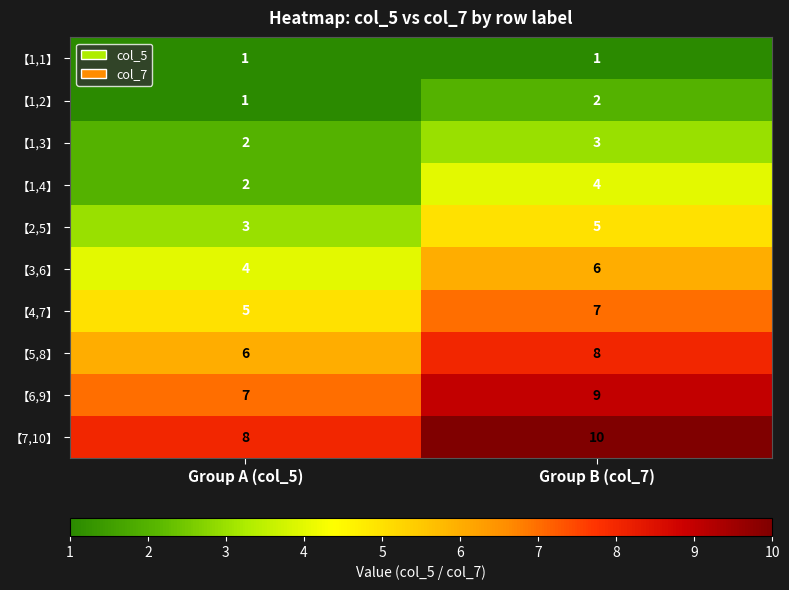

Reading left to right, extract all data points from this chart.

【1,1】: Group A (col_5)=1	Group B (col_7)=1
【1,2】: Group A (col_5)=1	Group B (col_7)=2
【1,3】: Group A (col_5)=2	Group B (col_7)=3
【1,4】: Group A (col_5)=2	Group B (col_7)=4
【2,5】: Group A (col_5)=3	Group B (col_7)=5
【3,6】: Group A (col_5)=4	Group B (col_7)=6
【4,7】: Group A (col_5)=5	Group B (col_7)=7
【5,8】: Group A (col_5)=6	Group B (col_7)=8
【6,9】: Group A (col_5)=7	Group B (col_7)=9
【7,10】: Group A (col_5)=8	Group B (col_7)=10